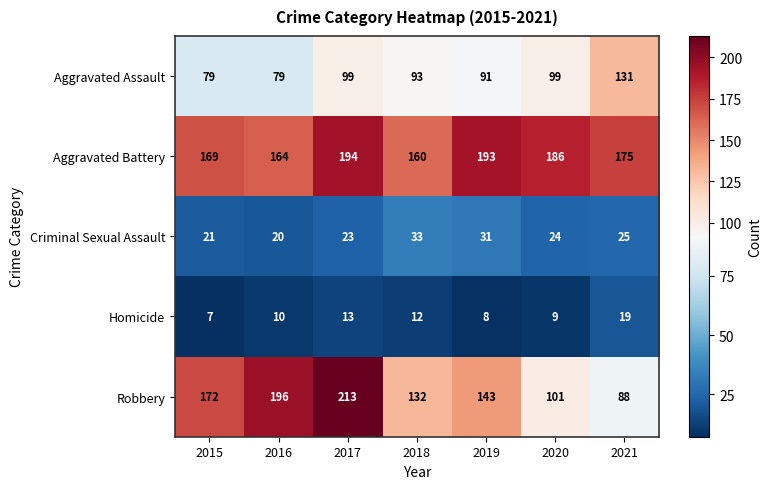

Which series has the largest range (max minus min)?

Robbery